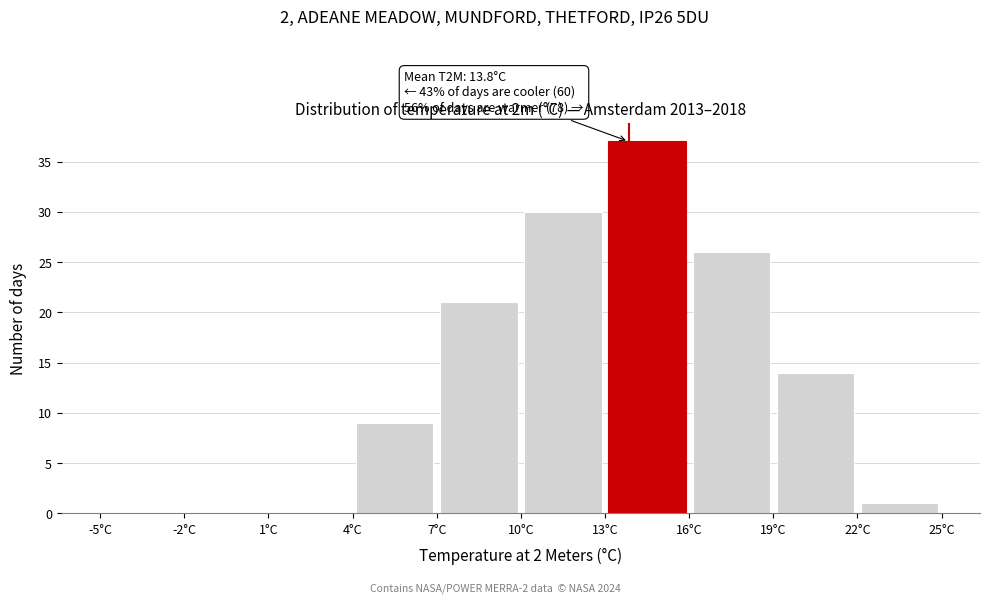

Which range on the x-axis has the tallest bar?

13 to 16